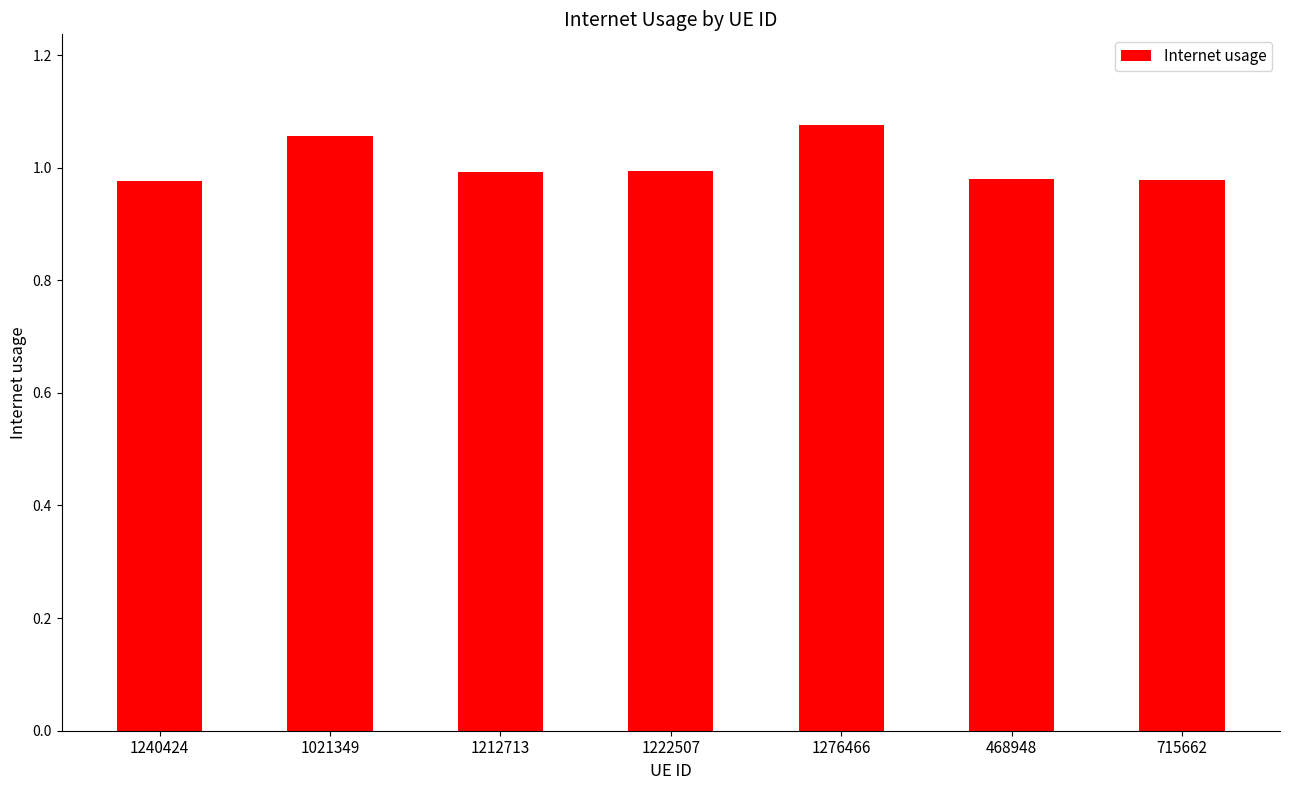

What position from the left is 715662?

7